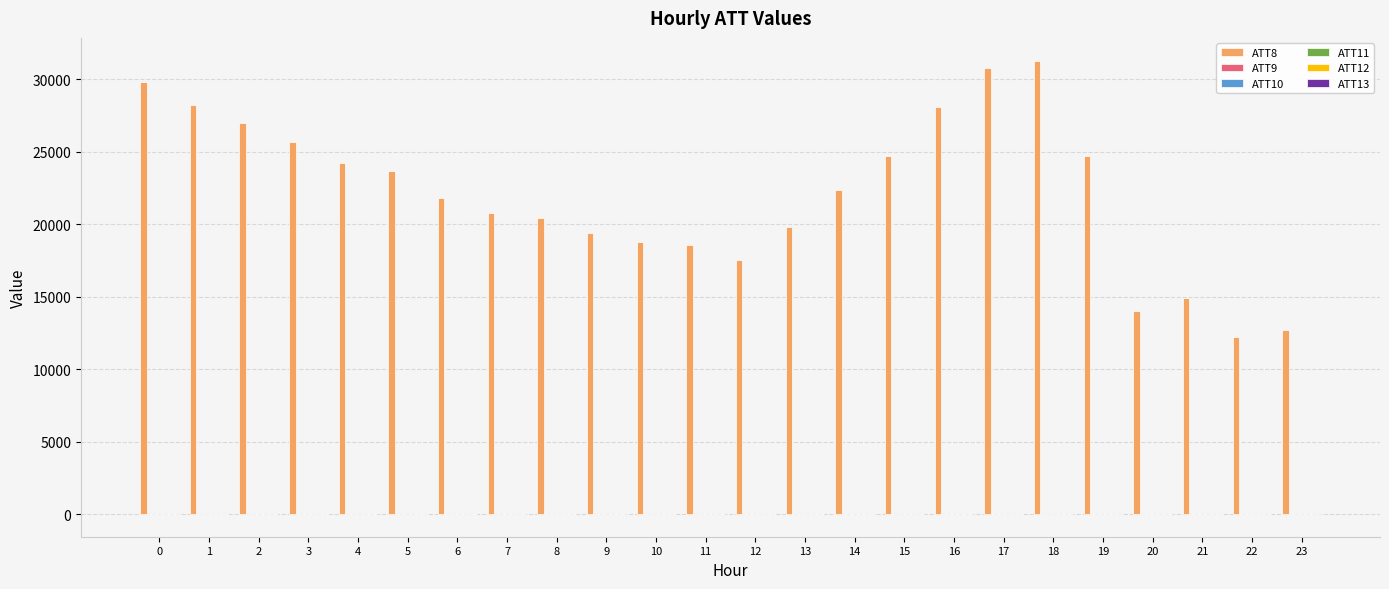

What is the greatest value displayed?

31300.0